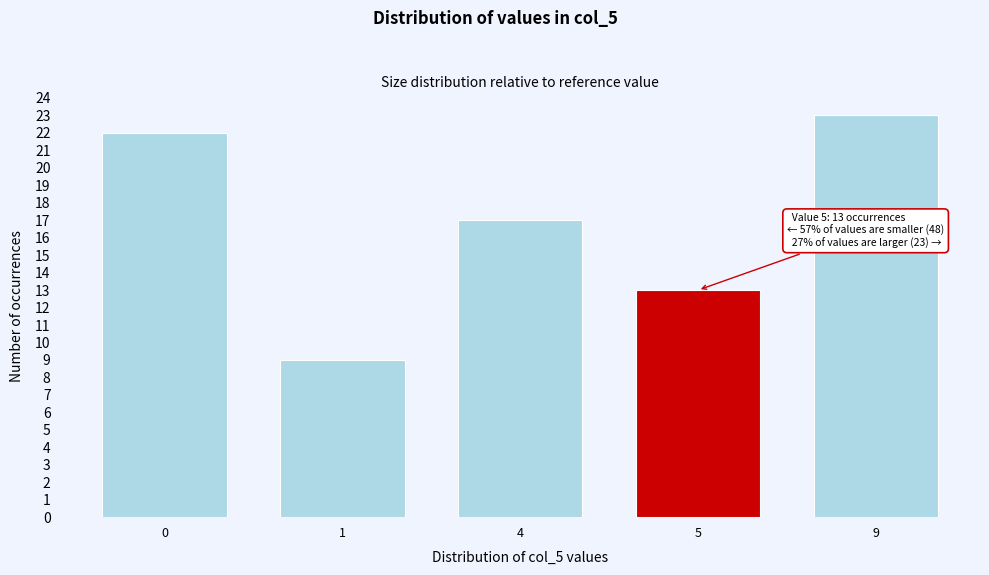

Reading left to right, list all the values displayed in this chart.

22	9	17	13	23